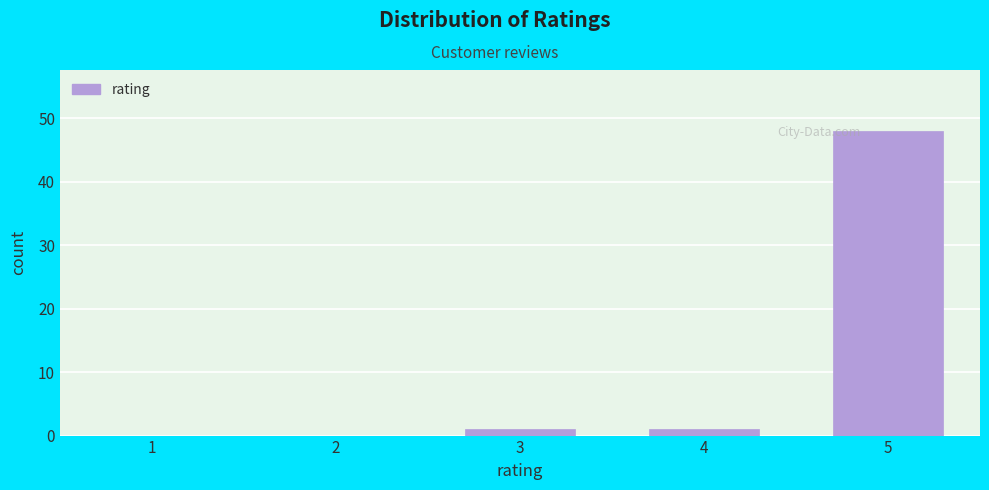

Reading left to right, transcribe all the data shown in this chart.

1=0	2=0	3=1	4=1	5=48